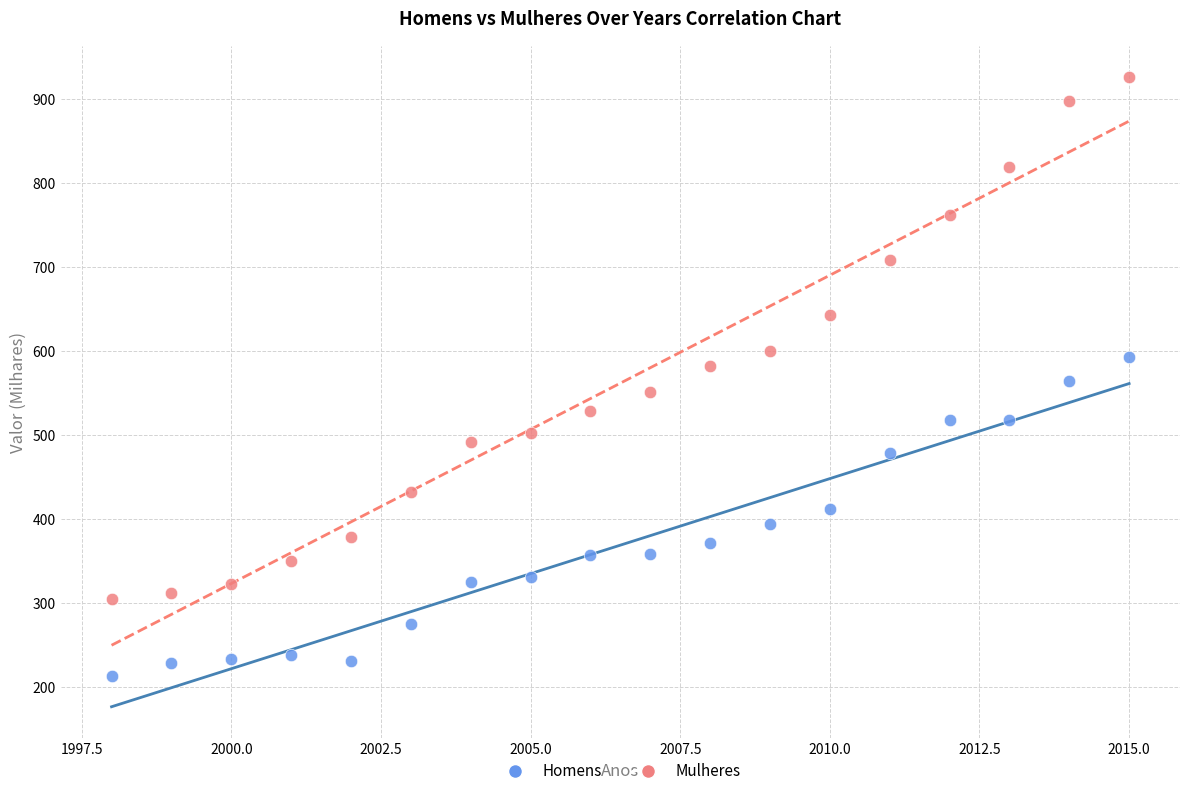

Which series has the largest Y range (max minus min)?

Mulheres